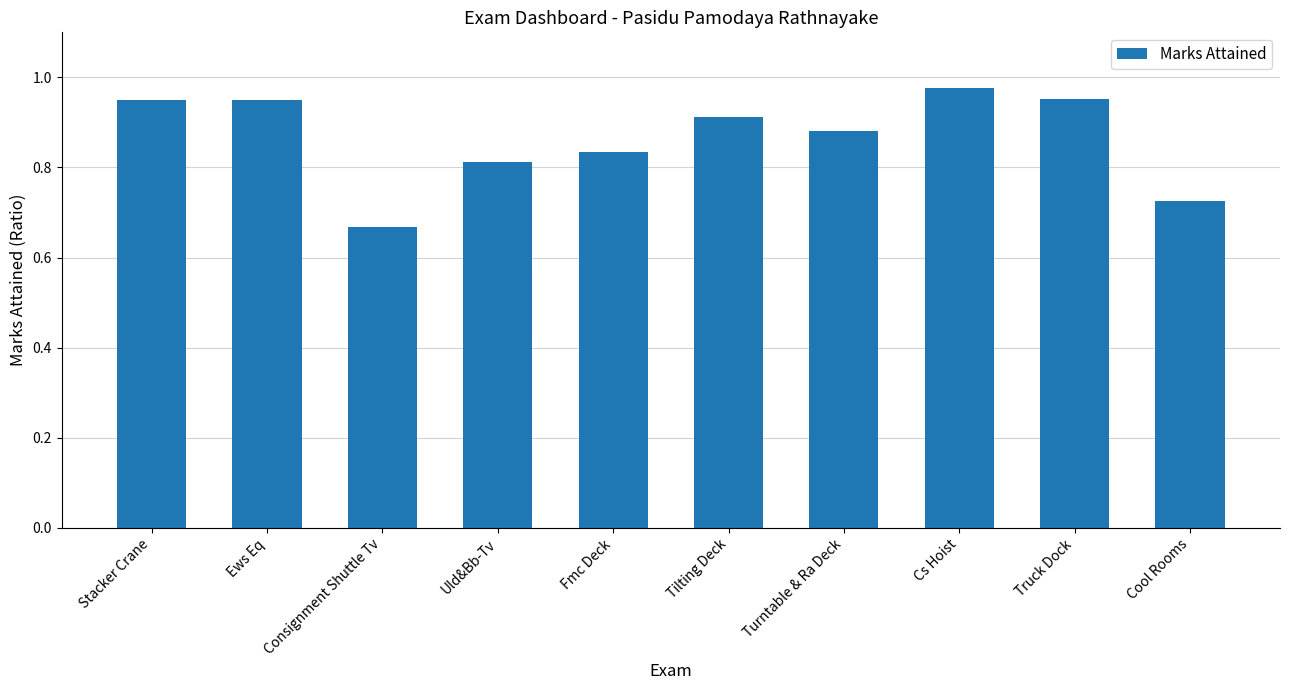

What is the label of the 7th bar from the left?

Turntable & Ra Deck